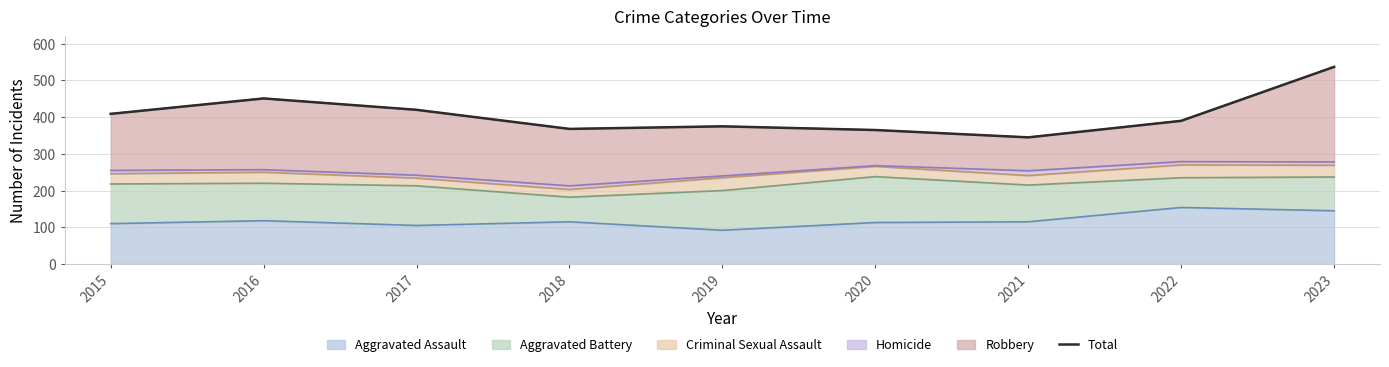

Count the number of values greater than 390.

4